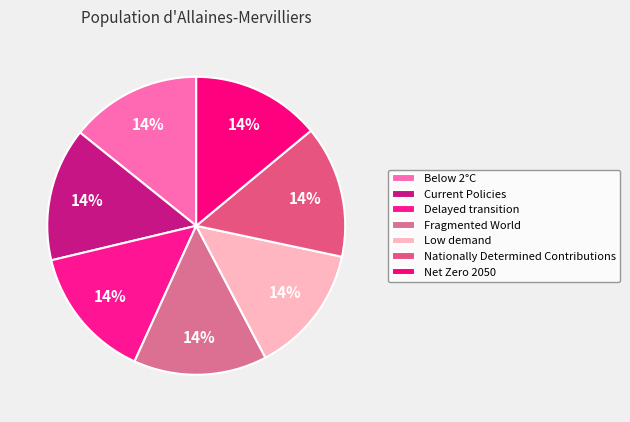

Which category has the smallest portion of the pie?

Low demand